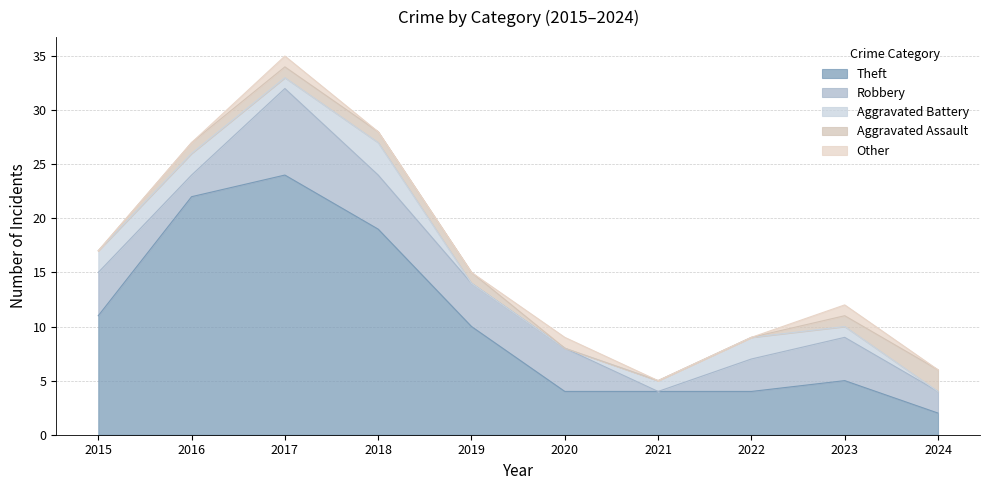

List the labels in order of Aggravated Assault value, largest first.

2024, 2016, 2017, 2018, 2019, 2023, 2015, 2020, 2021, 2022